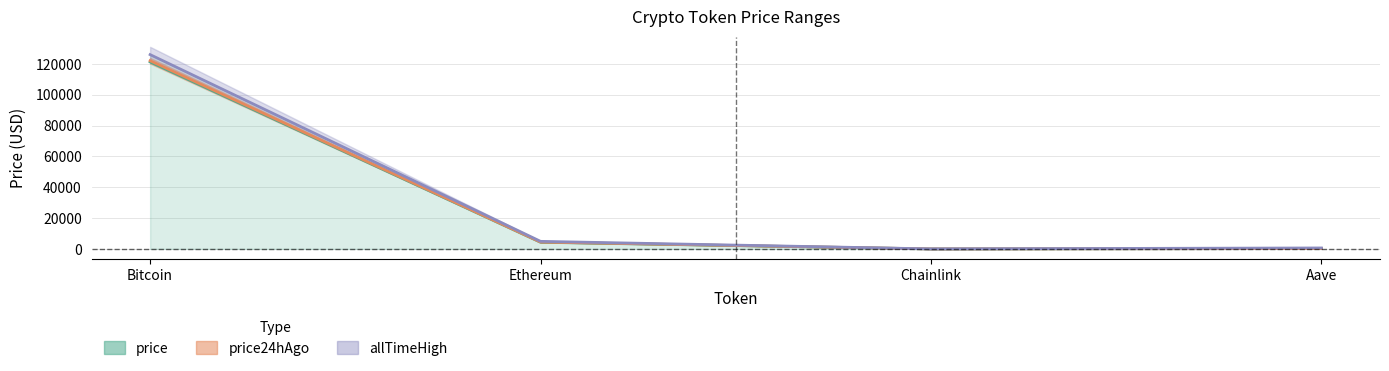

Rank the series at Chainlink from highest to lowest value.

allTimeHigh, price24hAgo, price